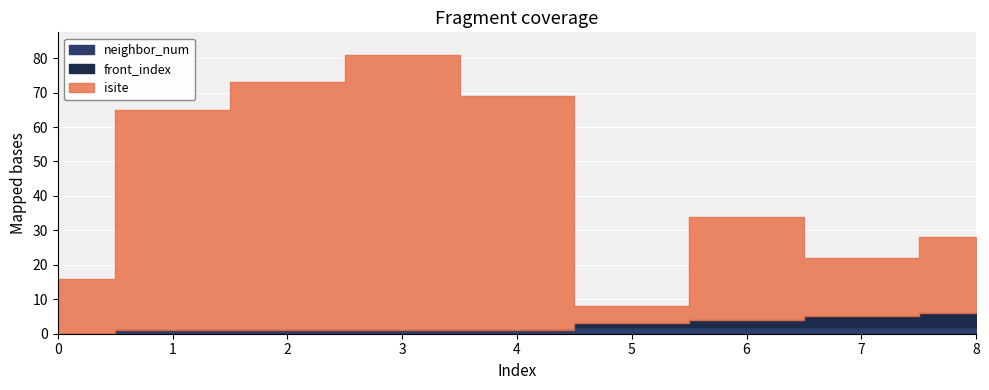

What is the difference between the second highest and second lowest values in the neighbor_num series?

1